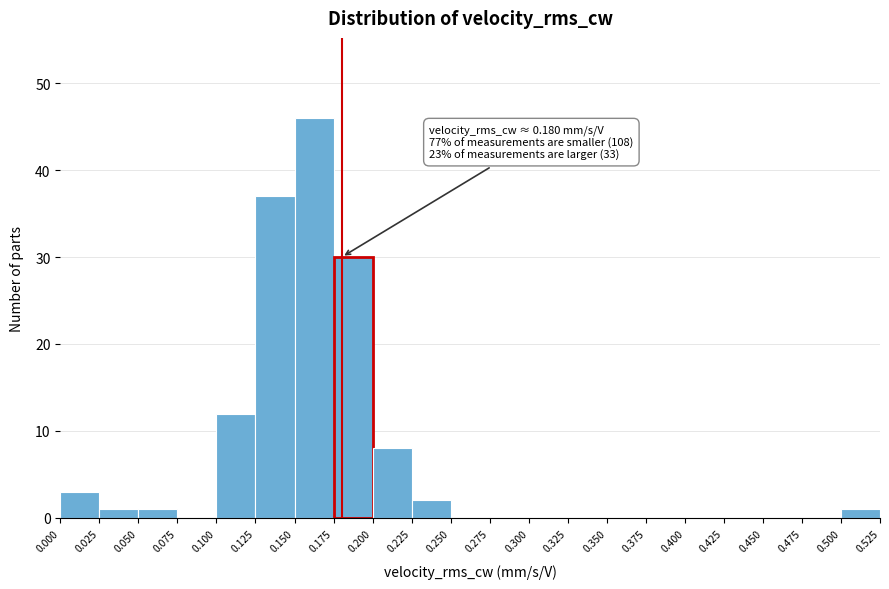

Which range on the x-axis has the tallest bar?

0.150 to 0.175